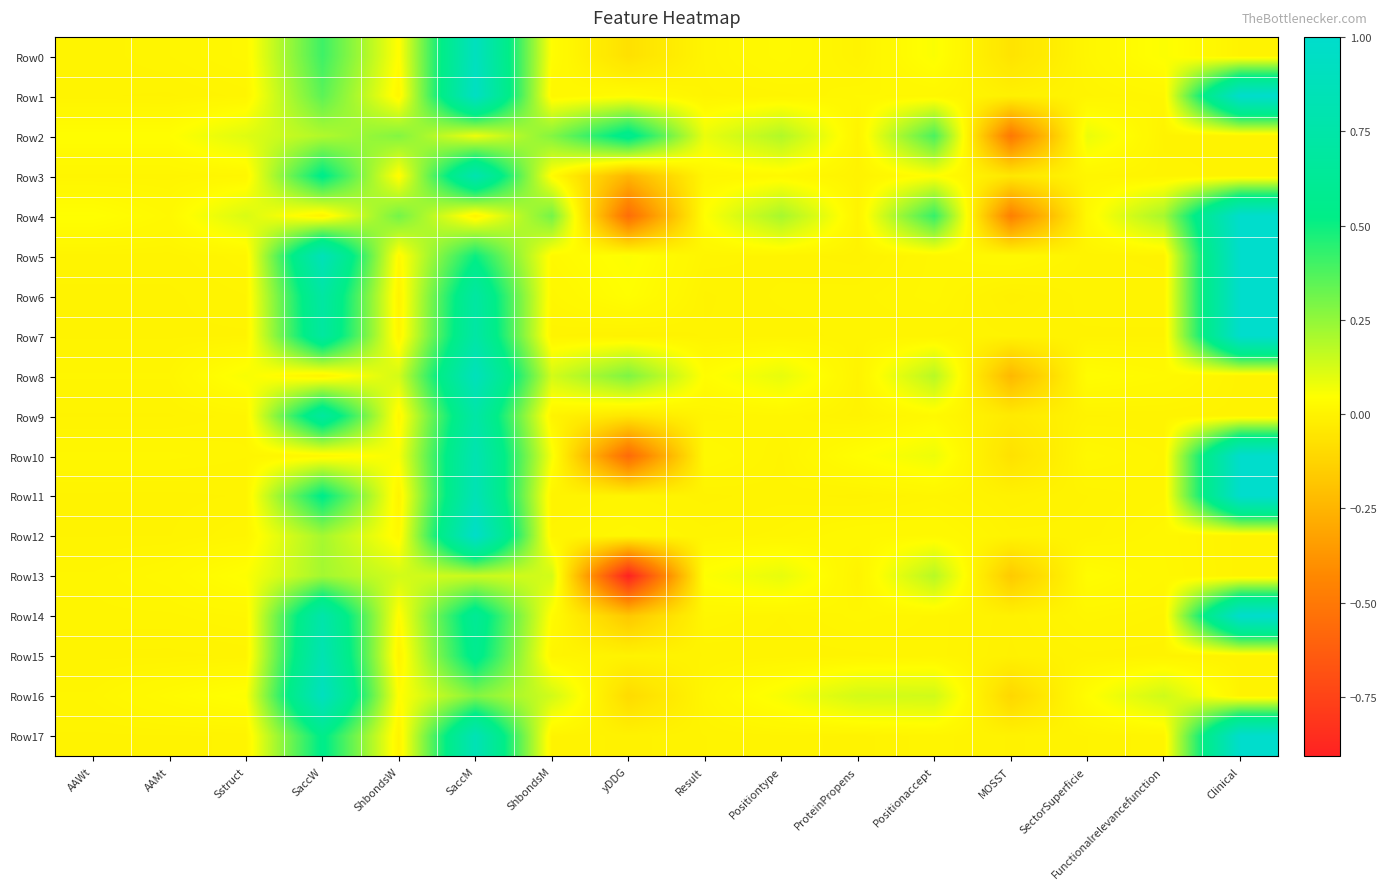

Reading left to right, transcribe all the data shown in this chart.

Row0: AAWt=0.0	AAMt=0.0	Sstruct=0.0	SaccW=0.4	ShbondsW=0.0	SaccM=0.9	ShbondsM=0.0	yDDG=-0.1	Result=0.0	Positiontype=0.0	ProteinPropens=0.0	Positionaccept=0.1	MOSST=-0.1	SectorSuperficie=0.0	Functionalrelevancefunction=0.1	Clinical=0.0
Row1: AAWt=0.0	AAMt=0.0	Sstruct=0.0	SaccW=0.4	ShbondsW=0.0	SaccM=0.9	ShbondsM=0.0	yDDG=0.0	Result=0.0	Positiontype=0.0	ProteinPropens=0.0	Positionaccept=0.0	MOSST=-0.0	SectorSuperficie=0.0	Functionalrelevancefunction=0.0	Clinical=1.0
Row2: AAWt=0.0	AAMt=0.0	Sstruct=0.1	SaccW=0.2	ShbondsW=0.3	SaccM=0.1	ShbondsM=0.3	yDDG=0.6	Result=0.1	Positiontype=0.2	ProteinPropens=0.0	Positionaccept=0.4	MOSST=-0.5	SectorSuperficie=0.1	Functionalrelevancefunction=0.0	Clinical=0.0
Row3: AAWt=0.0	AAMt=0.0	Sstruct=0.0	SaccW=0.5	ShbondsW=0.0	SaccM=0.8	ShbondsM=0.0	yDDG=-0.2	Result=0.0	Positiontype=0.0	ProteinPropens=0.0	Positionaccept=0.0	MOSST=-0.0	SectorSuperficie=0.0	Functionalrelevancefunction=0.0	Clinical=0.0
Row4: AAWt=0.0	AAMt=0.0	Sstruct=0.1	SaccW=0.0	ShbondsW=0.3	SaccM=0.0	ShbondsM=0.3	yDDG=-0.6	Result=0.0	Positiontype=0.2	ProteinPropens=0.0	Positionaccept=0.4	MOSST=-0.5	SectorSuperficie=0.0	Functionalrelevancefunction=0.2	Clinical=1.0
Row5: AAWt=0.0	AAMt=0.0	Sstruct=0.0	SaccW=0.9	ShbondsW=0.0	SaccM=0.5	ShbondsM=0.0	yDDG=0.1	Result=0.0	Positiontype=0.0	ProteinPropens=0.0	Positionaccept=0.0	MOSST=0.0	SectorSuperficie=0.0	Functionalrelevancefunction=0.0	Clinical=1.0
Row6: AAWt=0.0	AAMt=0.0	Sstruct=0.0	SaccW=0.7	ShbondsW=0.0	SaccM=0.7	ShbondsM=0.0	yDDG=0.0	Result=0.0	Positiontype=0.0	ProteinPropens=0.0	Positionaccept=0.0	MOSST=-0.0	SectorSuperficie=0.0	Functionalrelevancefunction=0.0	Clinical=1.0
Row7: AAWt=0.0	AAMt=0.0	Sstruct=0.0	SaccW=0.7	ShbondsW=0.0	SaccM=0.7	ShbondsM=0.0	yDDG=-0.0	Result=0.0	Positiontype=0.0	ProteinPropens=0.0	Positionaccept=0.0	MOSST=0.0	SectorSuperficie=0.0	Functionalrelevancefunction=0.0	Clinical=1.0
Row8: AAWt=0.0	AAMt=0.0	Sstruct=0.1	SaccW=0.0	ShbondsW=0.1	SaccM=0.9	ShbondsM=0.1	yDDG=0.3	Result=0.0	Positiontype=0.1	ProteinPropens=0.0	Positionaccept=0.2	MOSST=-0.2	SectorSuperficie=0.0	Functionalrelevancefunction=0.0	Clinical=0.0
Row9: AAWt=0.0	AAMt=0.0	Sstruct=0.0	SaccW=0.7	ShbondsW=0.0	SaccM=0.7	ShbondsM=0.0	yDDG=-0.1	Result=0.0	Positiontype=0.0	ProteinPropens=0.0	Positionaccept=0.0	MOSST=-0.0	SectorSuperficie=0.0	Functionalrelevancefunction=0.0	Clinical=0.0
Row10: AAWt=0.0	AAMt=0.0	Sstruct=0.0	SaccW=0.0	ShbondsW=0.1	SaccM=0.8	ShbondsM=0.1	yDDG=-0.6	Result=0.0	Positiontype=0.0	ProteinPropens=0.0	Positionaccept=0.1	MOSST=-0.1	SectorSuperficie=0.0	Functionalrelevancefunction=0.0	Clinical=1.0
Row11: AAWt=0.0	AAMt=0.0	Sstruct=0.0	SaccW=0.5	ShbondsW=0.0	SaccM=0.8	ShbondsM=0.0	yDDG=0.0	Result=0.0	Positiontype=0.0	ProteinPropens=0.0	Positionaccept=0.0	MOSST=-0.0	SectorSuperficie=0.0	Functionalrelevancefunction=0.0	Clinical=1.0
Row12: AAWt=0.0	AAMt=0.0	Sstruct=0.0	SaccW=0.2	ShbondsW=0.0	SaccM=1.0	ShbondsM=0.0	yDDG=0.0	Result=0.0	Positiontype=0.0	ProteinPropens=0.0	Positionaccept=0.0	MOSST=0.0	SectorSuperficie=0.0	Functionalrelevancefunction=0.0	Clinical=0.0
Row13: AAWt=0.0	AAMt=0.0	Sstruct=0.1	SaccW=0.2	ShbondsW=0.1	SaccM=0.1	ShbondsM=0.1	yDDG=-0.9	Result=0.1	Positiontype=0.1	ProteinPropens=0.0	Positionaccept=0.2	MOSST=-0.2	SectorSuperficie=0.0	Functionalrelevancefunction=0.0	Clinical=0.0
Row14: AAWt=0.0	AAMt=0.0	Sstruct=0.0	SaccW=0.8	ShbondsW=0.0	SaccM=0.6	ShbondsM=0.0	yDDG=-0.2	Result=0.0	Positiontype=0.0	ProteinPropens=0.0	Positionaccept=0.0	MOSST=-0.0	SectorSuperficie=0.0	Functionalrelevancefunction=0.0	Clinical=1.0
Row15: AAWt=0.0	AAMt=0.0	Sstruct=0.0	SaccW=0.8	ShbondsW=0.0	SaccM=0.6	ShbondsM=0.0	yDDG=0.0	Result=0.0	Positiontype=0.0	ProteinPropens=0.0	Positionaccept=0.0	MOSST=-0.0	SectorSuperficie=0.0	Functionalrelevancefunction=0.0	Clinical=0.0
Row16: AAWt=0.0	AAMt=0.0	Sstruct=0.1	SaccW=0.9	ShbondsW=0.0	SaccM=0.3	ShbondsM=0.1	yDDG=-0.1	Result=0.0	Positiontype=0.1	ProteinPropens=0.1	Positionaccept=0.1	MOSST=-0.1	SectorSuperficie=0.0	Functionalrelevancefunction=0.1	Clinical=0.0
Row17: AAWt=0.0	AAMt=0.0	Sstruct=0.0	SaccW=0.5	ShbondsW=0.0	SaccM=0.8	ShbondsM=0.0	yDDG=-0.0	Result=0.0	Positiontype=0.0	ProteinPropens=0.0	Positionaccept=0.0	MOSST=-0.0	SectorSuperficie=0.0	Functionalrelevancefunction=0.0	Clinical=1.0